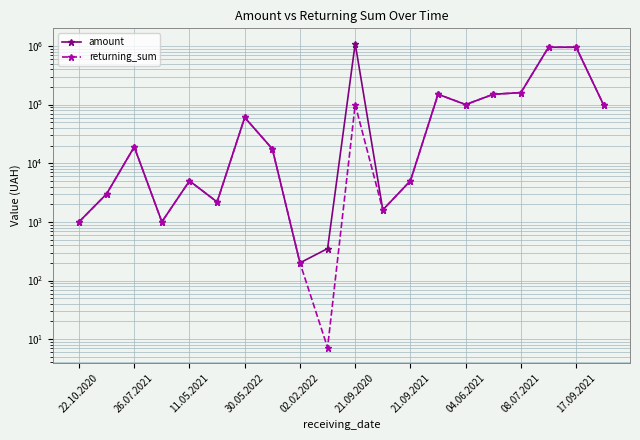

True or false: amount and returning_sum intersect in this chart.

False